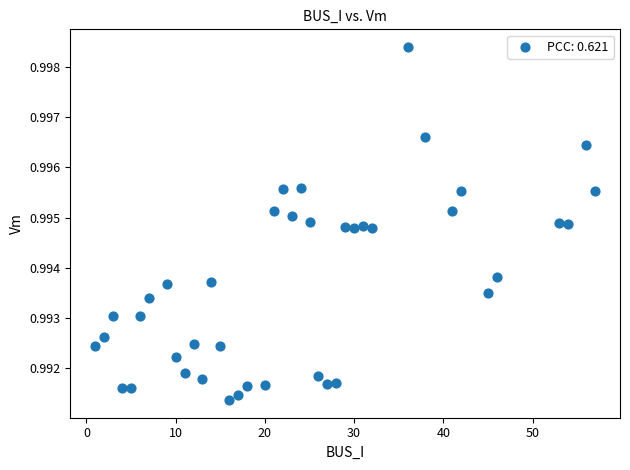

What is the range of X values (max minus min)?

56.0